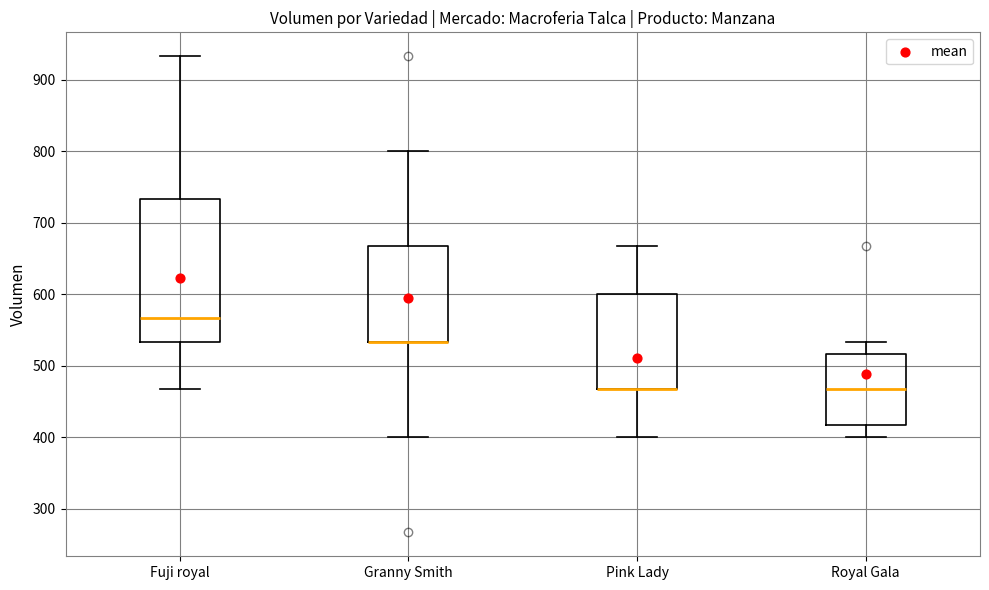

Comparing the boxes themselves (not the whiskers), which one is the tallest?

Fuji royal